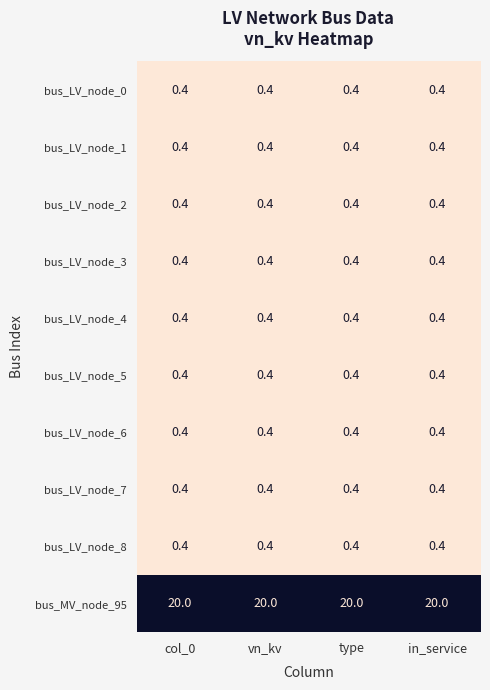

What is the greatest value displayed?

20.0